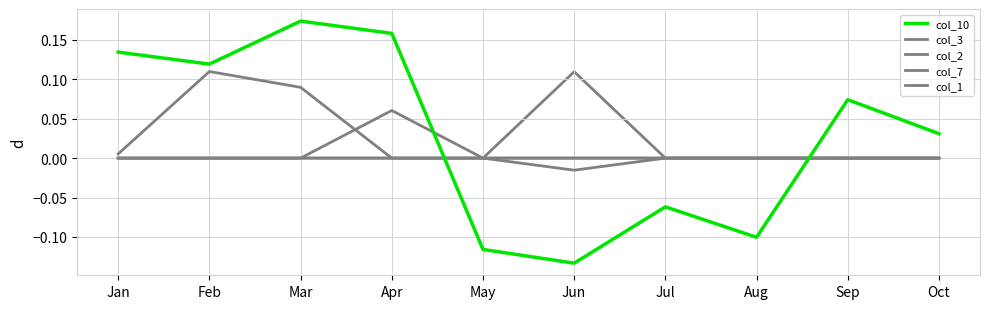

At which category is the sum across all series the highest?

Mar